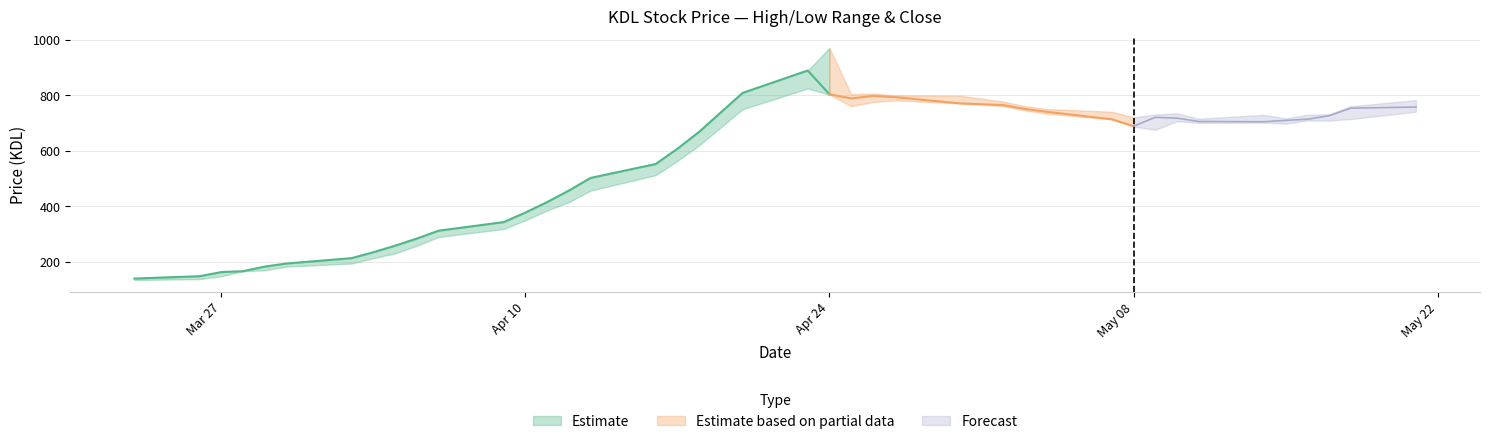

The value of close_price at 15 is 501.8. True or false?

True